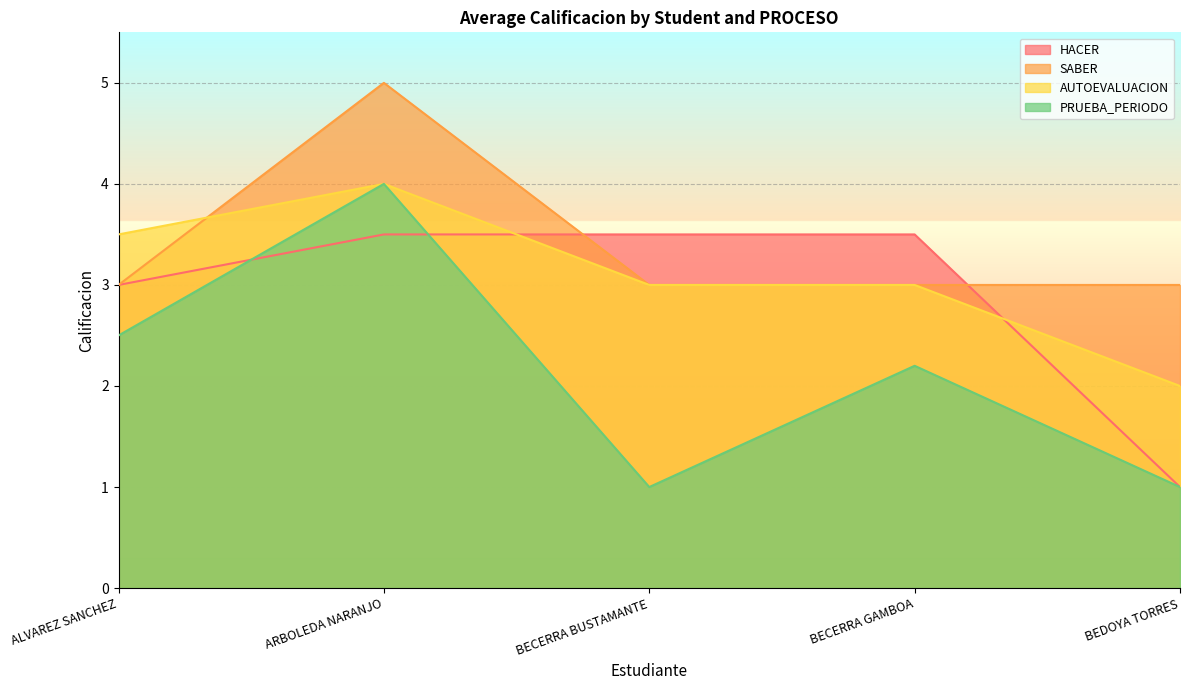

Count the number of data series in this chart.

4